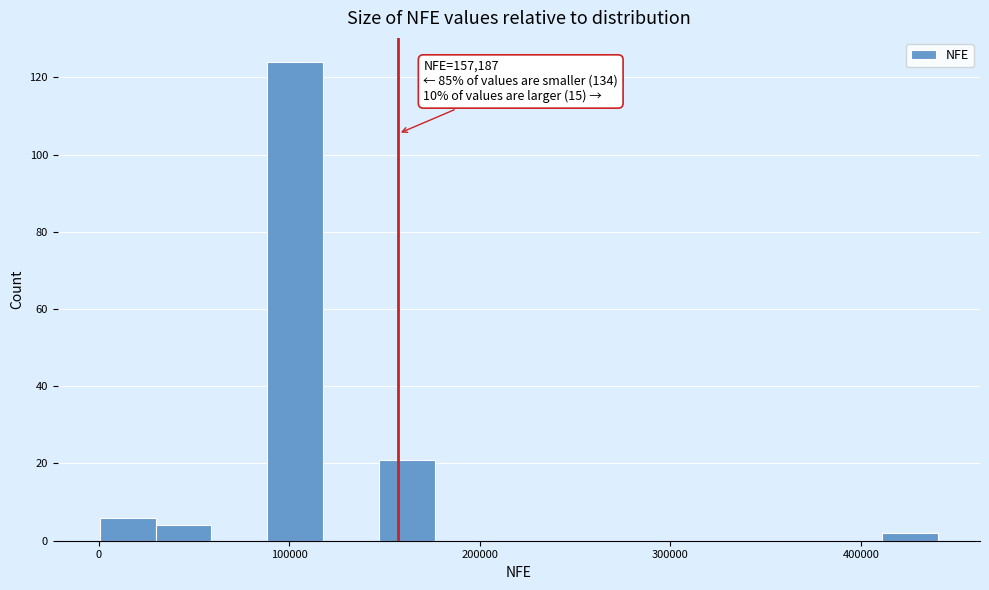

Read against the x-axis, roughly where is the centre of the tallest bar?

100000